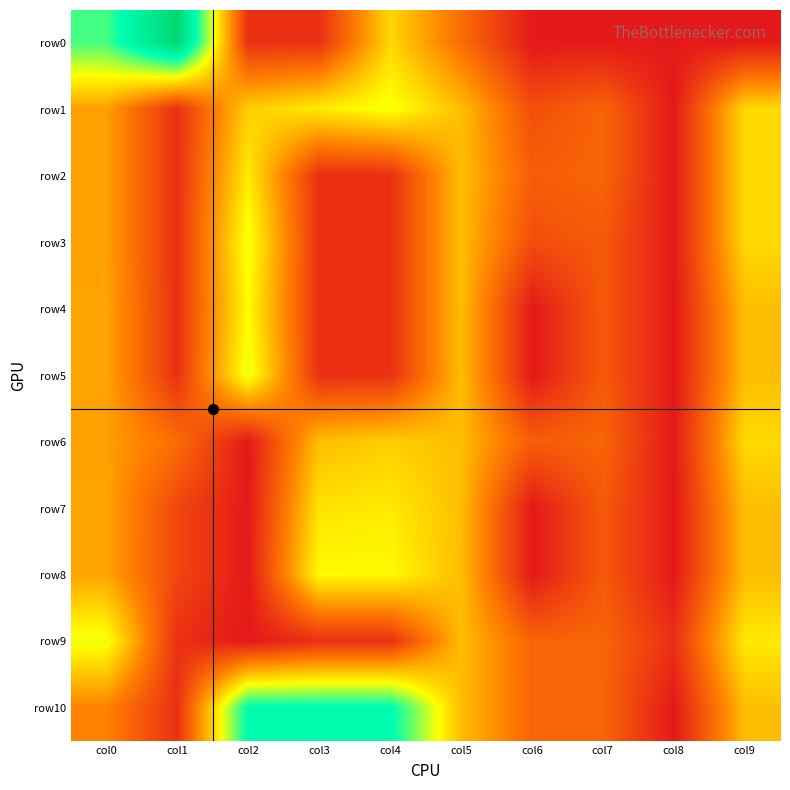

What is the difference between the highest and lowest values at col1?

11.7